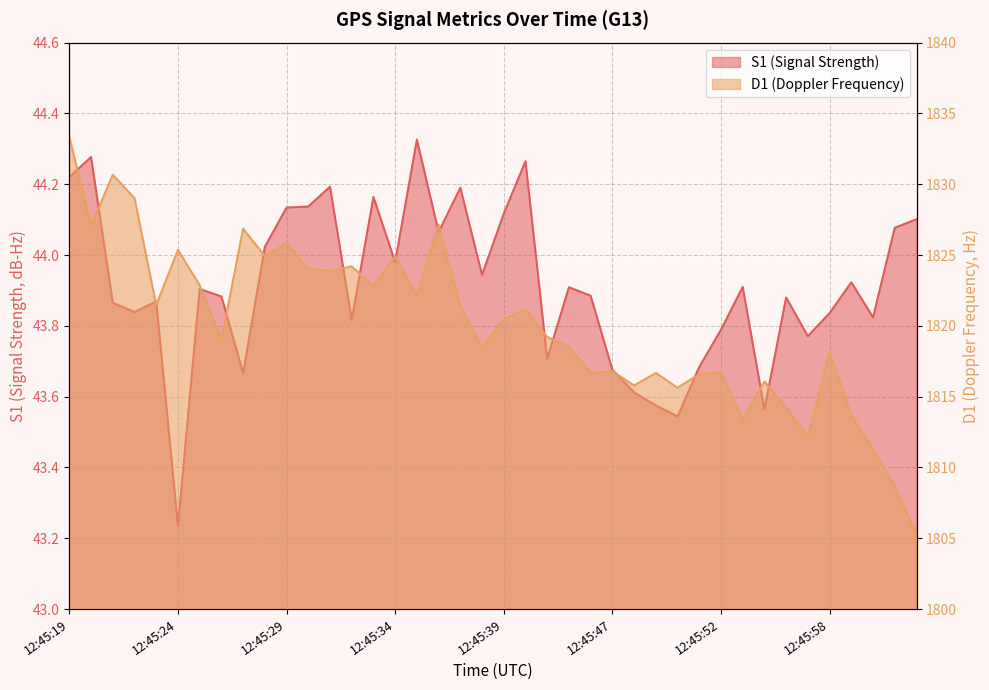

The D1 series shows 1823.9 at 12:45:31. True or false?

True